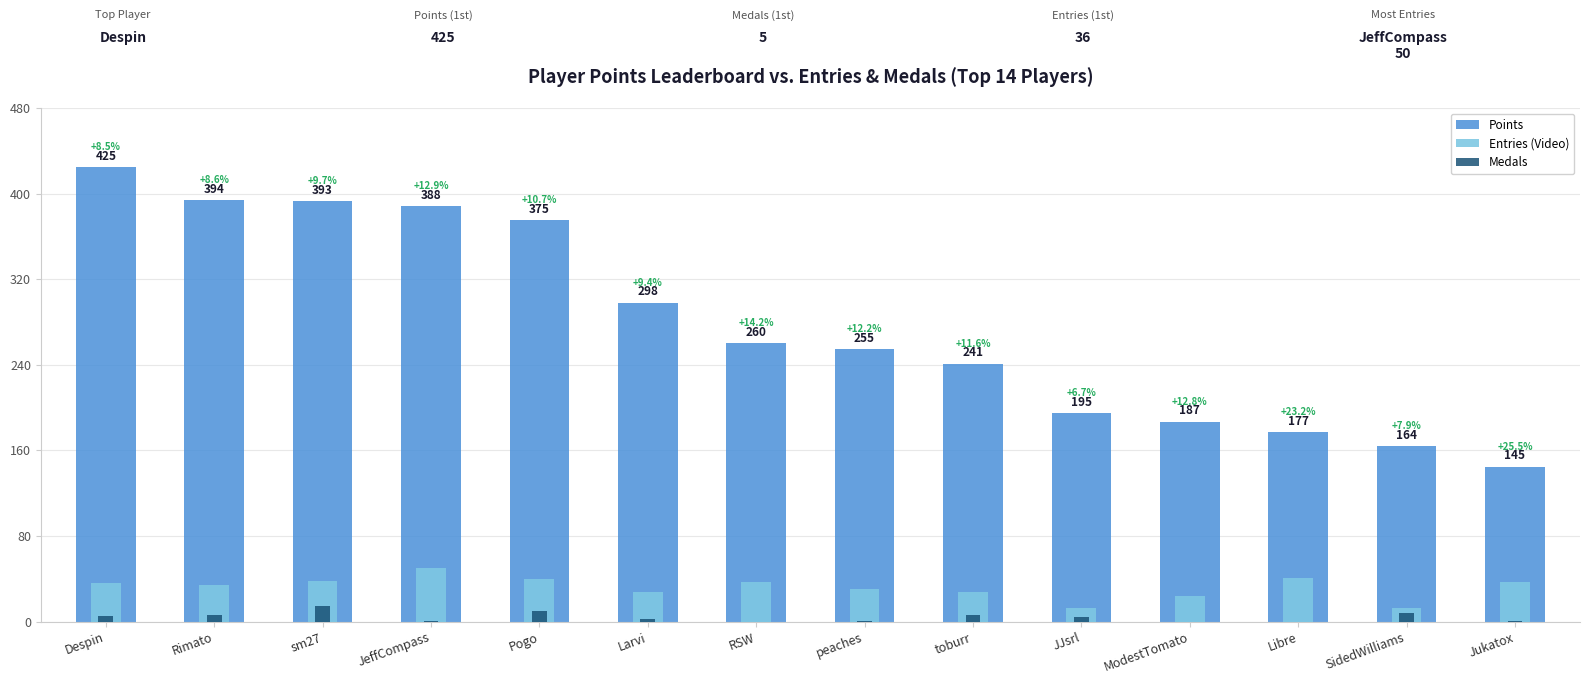

Where does the Entries (Video) series first go above 36?

sm27